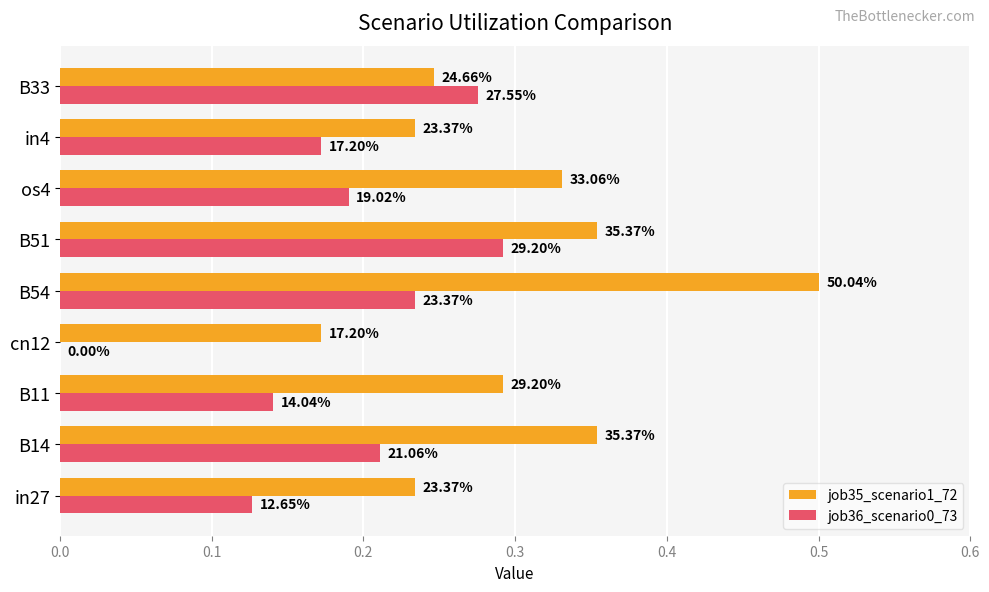

What is the difference between the second highest and second lowest values in the job35_scenario1_72 series?

0.1